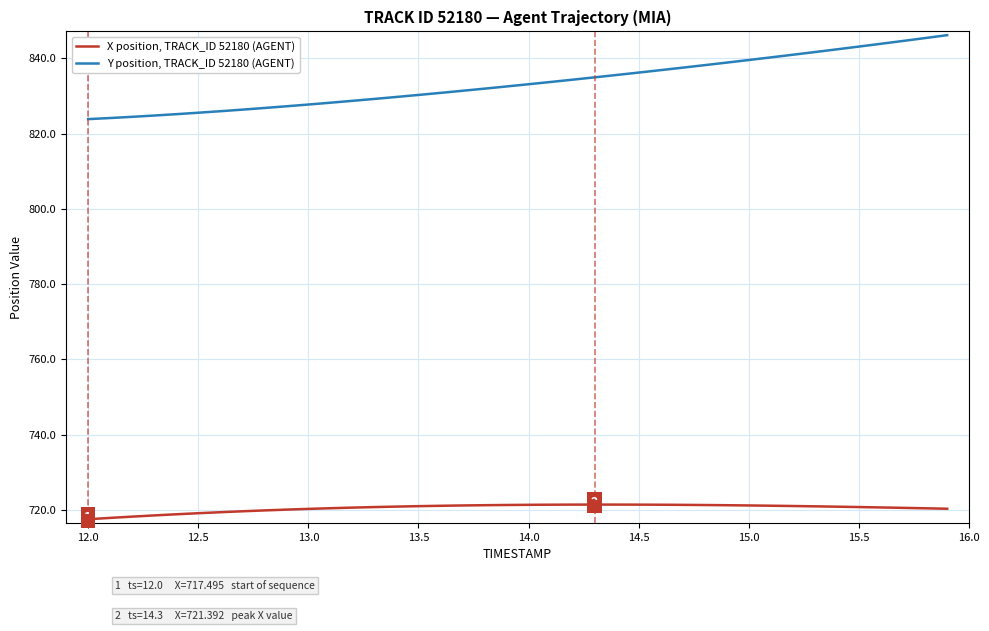

What is the maximum value for X position, TRACK_ID 52180 (AGENT)?

721.4